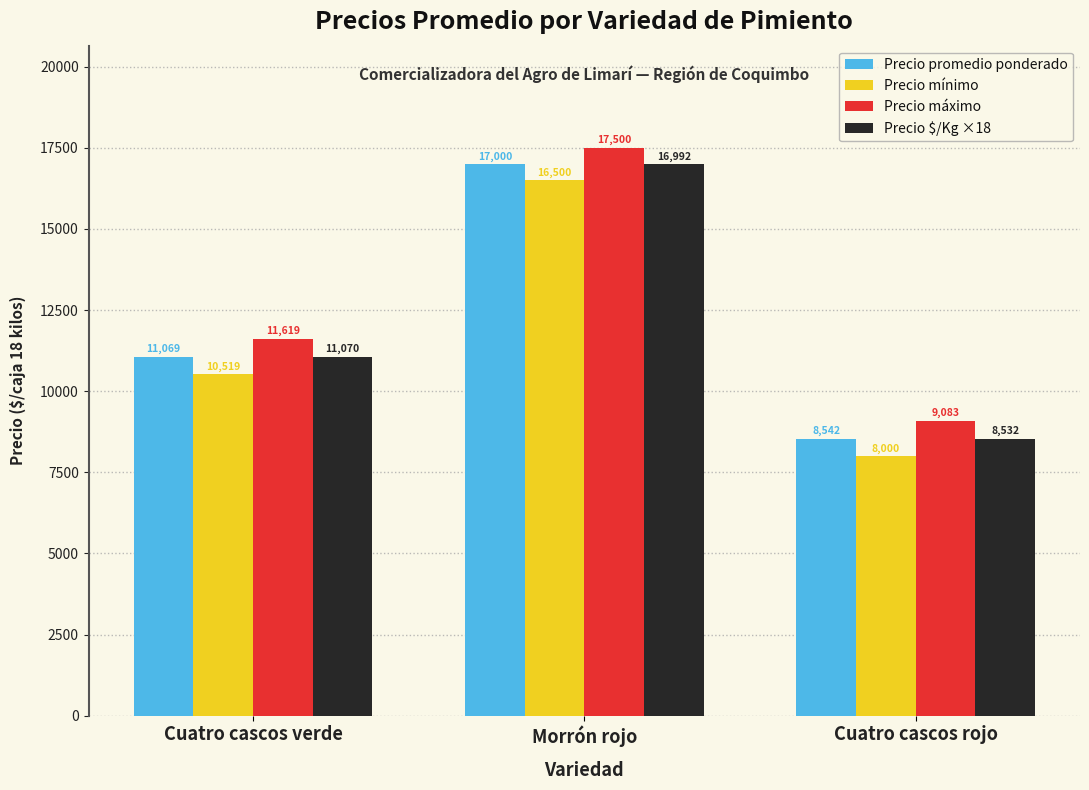

Which series has the largest range (max minus min)?

Precio mínimo